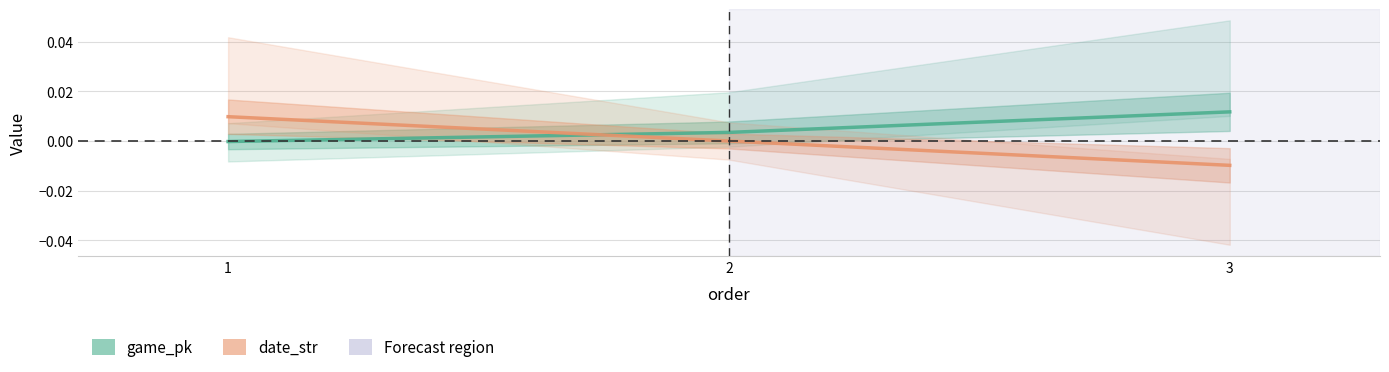

Between 2 and 3, which is larger?

3